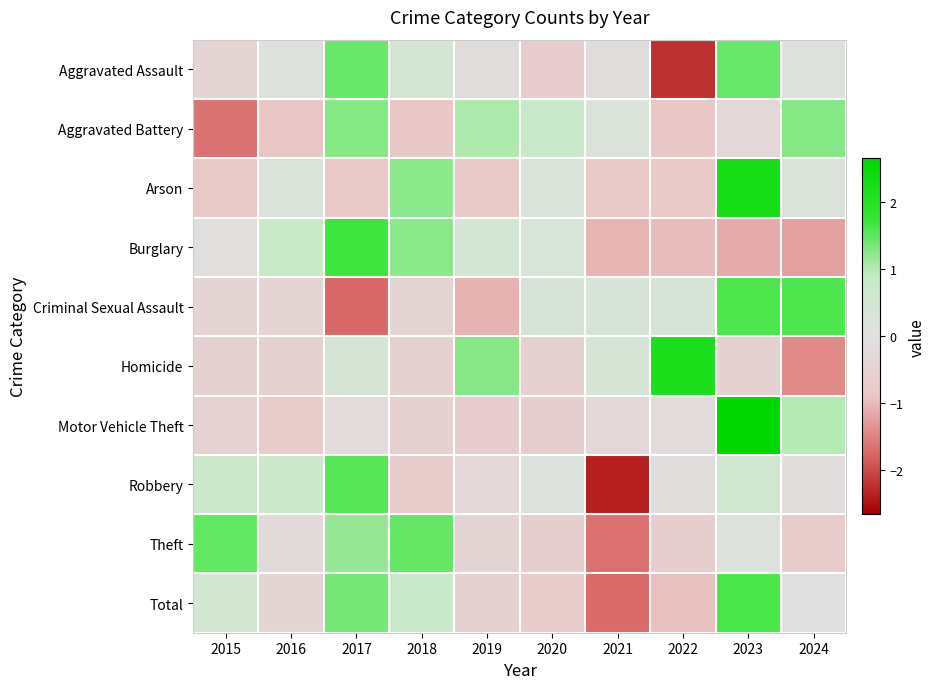

Which series has the largest total across all categories?

Total